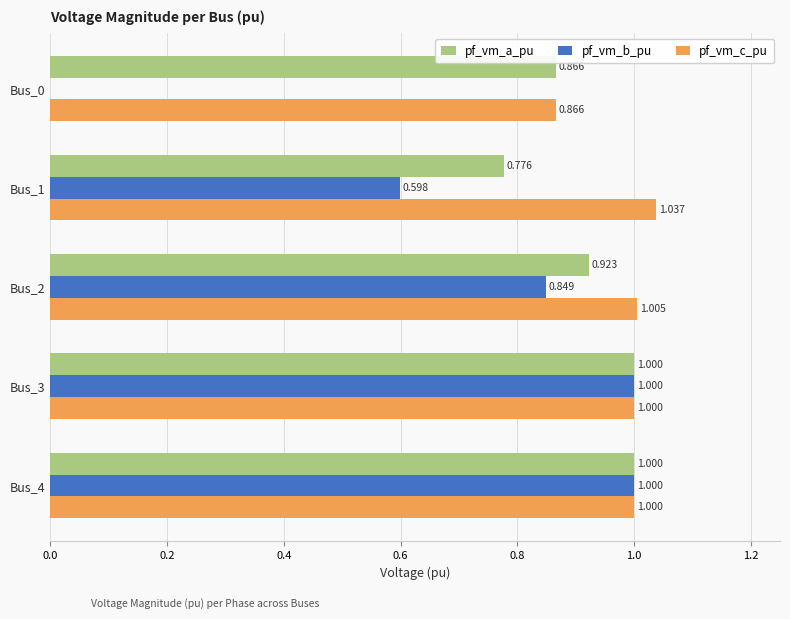

Which series has the largest total across all categories?

pf_vm_c_pu